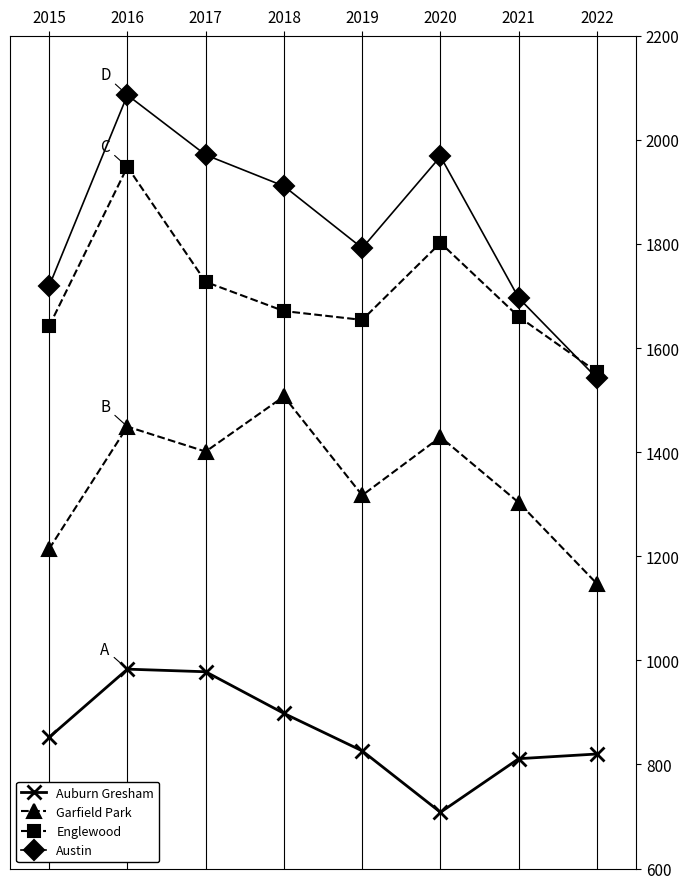

True or false: Auburn Gresham and Austin cross at least once.

False